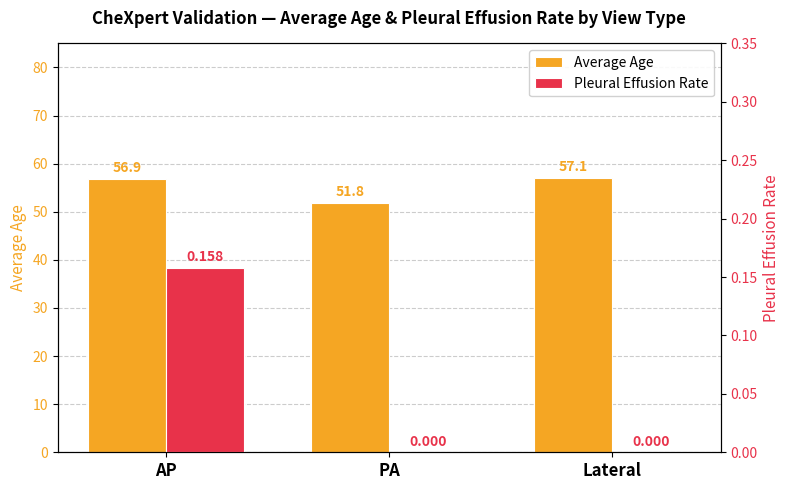

Reading left to right, what are all the values shown in this chart?

Average Age: 56.9	51.8	57.1
Pleural Effusion Rate: 0.2	0.0	0.0